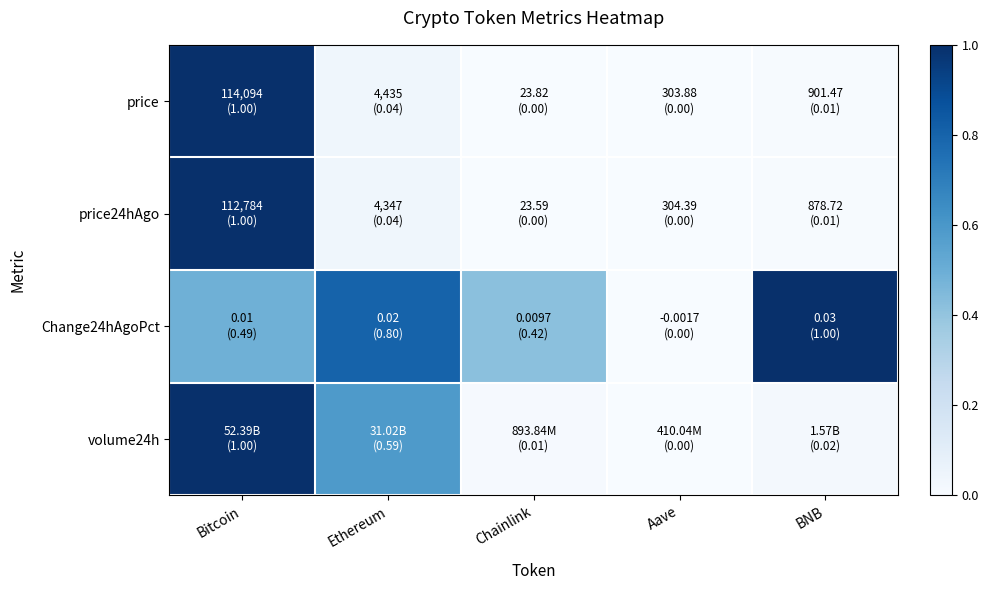

Reading left to right, extract all data points from this chart.

price: Bitcoin=1.0	Ethereum=0.0	Chainlink=0.0	Aave=0.0	BNB=0.0
price24hAgo: Bitcoin=1.0	Ethereum=0.0	Chainlink=0.0	Aave=0.0	BNB=0.0
Change24hAgoPct: Bitcoin=0.5	Ethereum=0.8	Chainlink=0.4	Aave=0.0	BNB=1.0
volume24h: Bitcoin=1.0	Ethereum=0.6	Chainlink=0.0	Aave=0.0	BNB=0.0